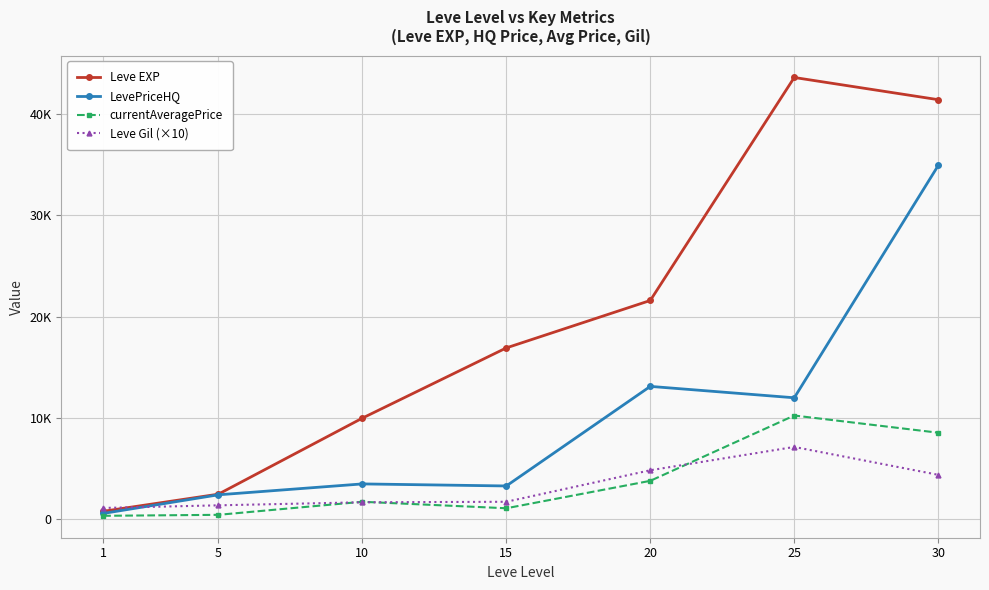

What is the lowest value of the currentAveragePrice series?

355.9